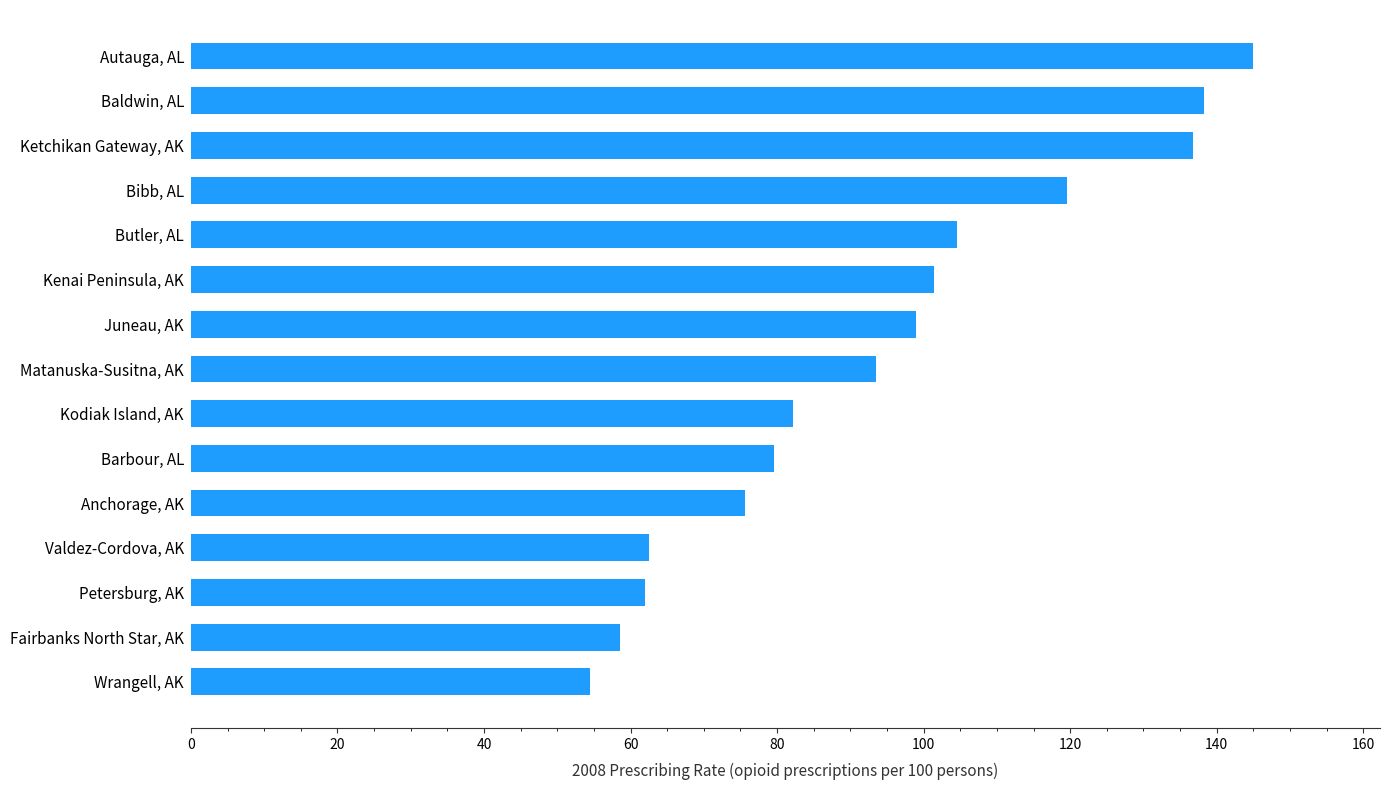

What is the average value?

94.2